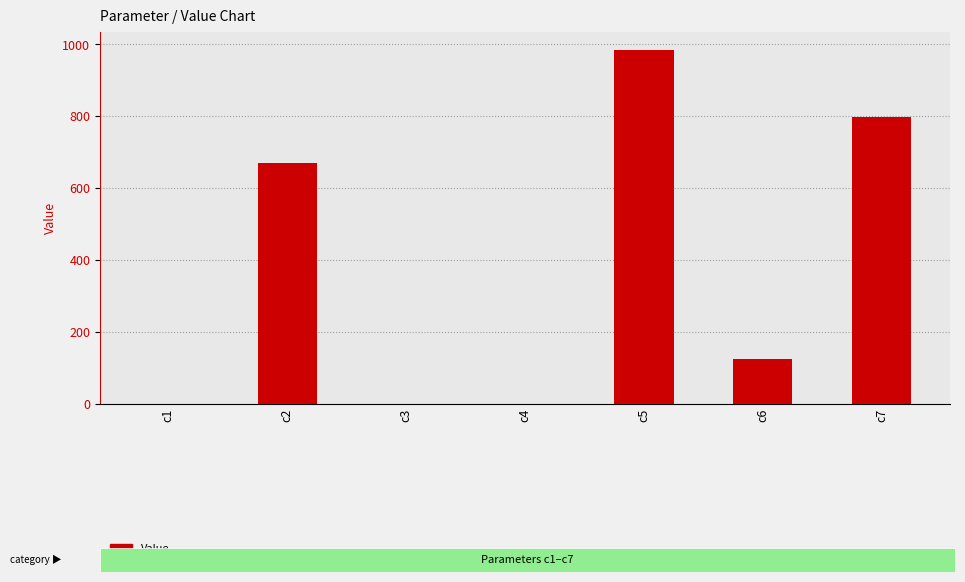

Count the number of categories in the chart.

7